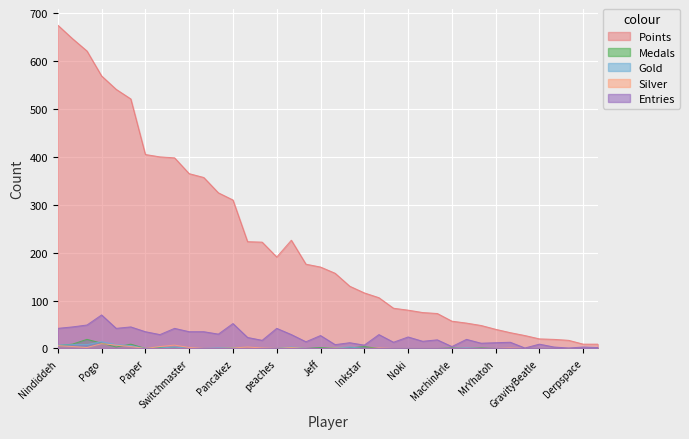

How many values in the Gold series exceed 0?

15